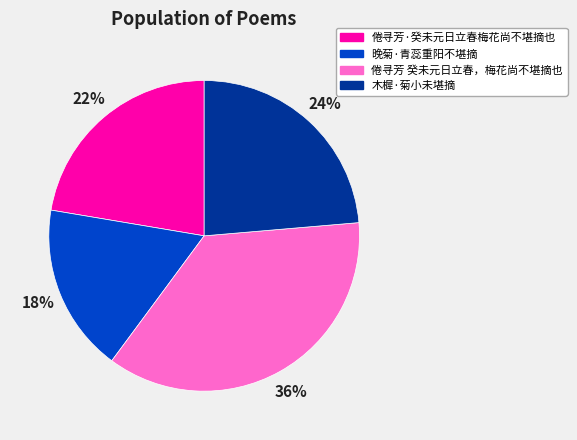

To the nearest percent, what portion does 倦寻芳 癸未元日立春，梅花尚不堪摘也 represent?

36%